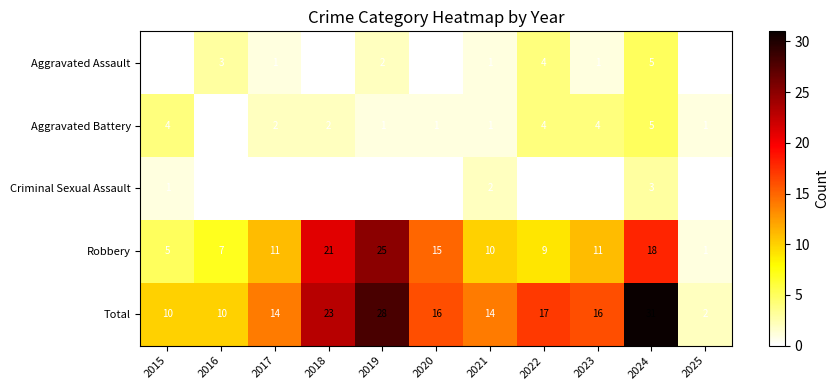

Is it true that Robbery equals 7 at 2016?

True